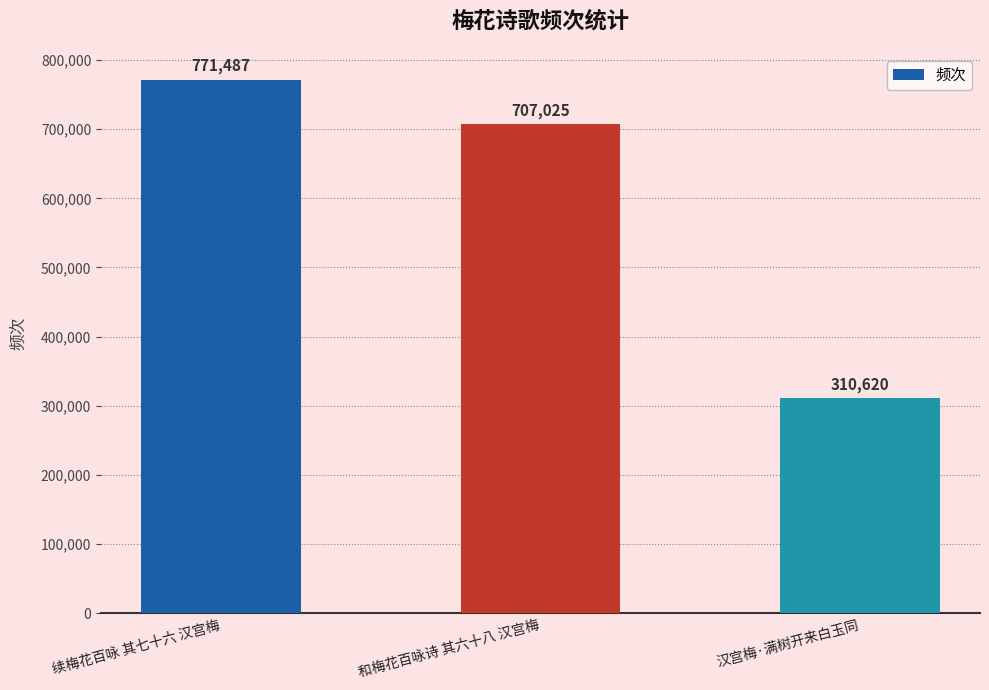

True or false: the data shows 707025 at 和梅花百咏诗 其六十八 汉宫梅.

True